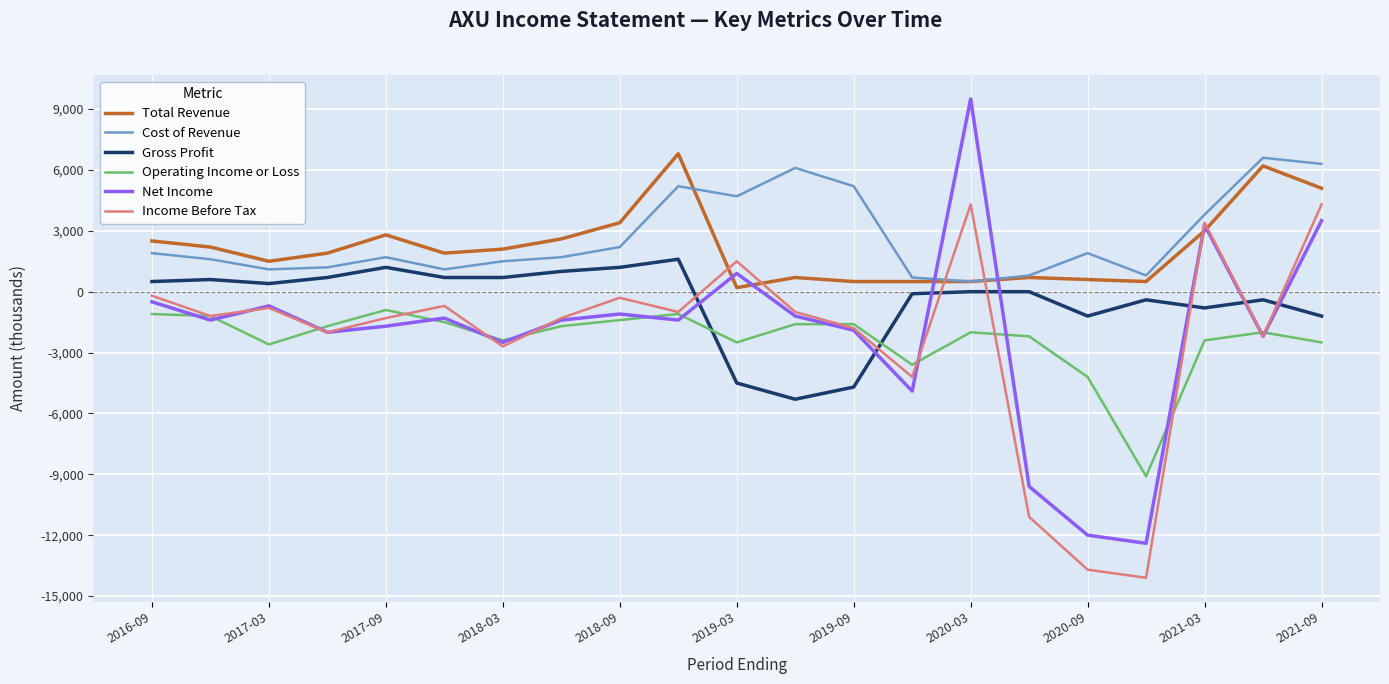

What is the smallest value displayed?

-14100